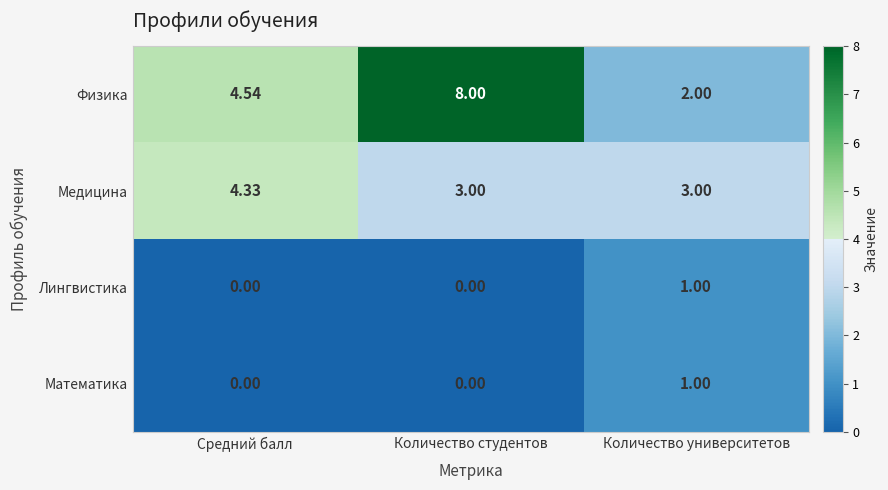

At which category does the chart reach its peak across all series?

Количество студентов